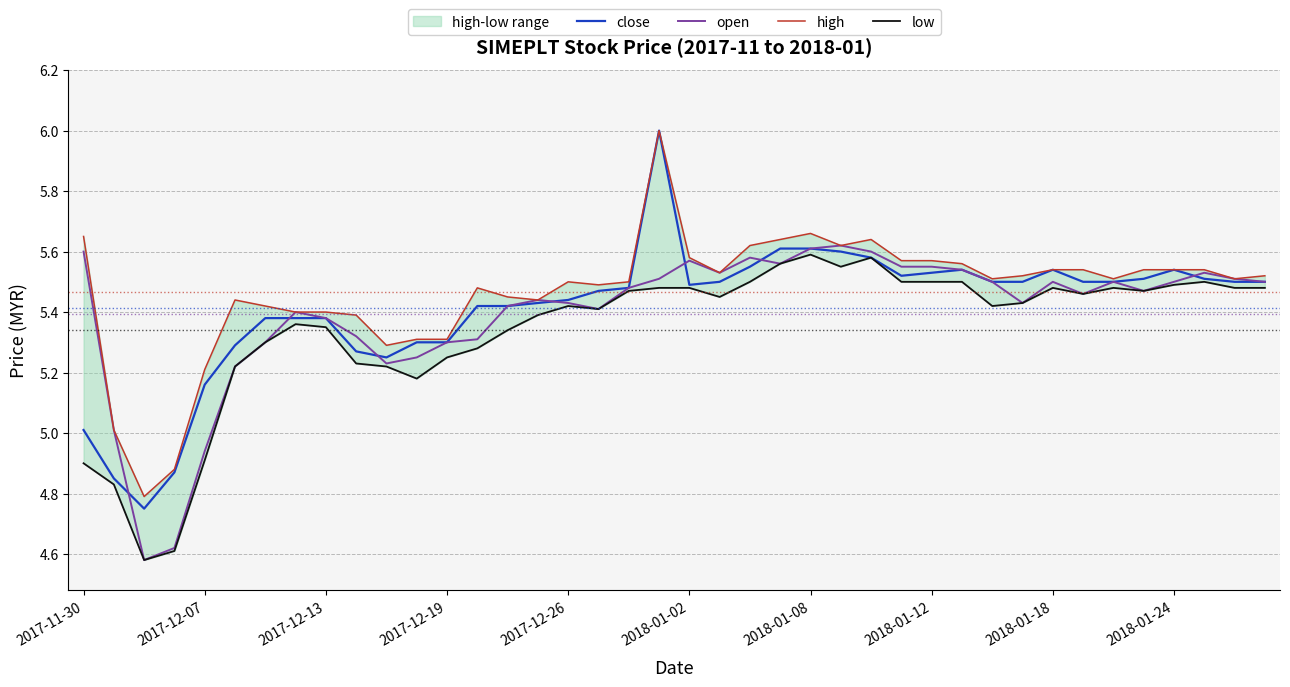

What is the maximum value for close?

6.0